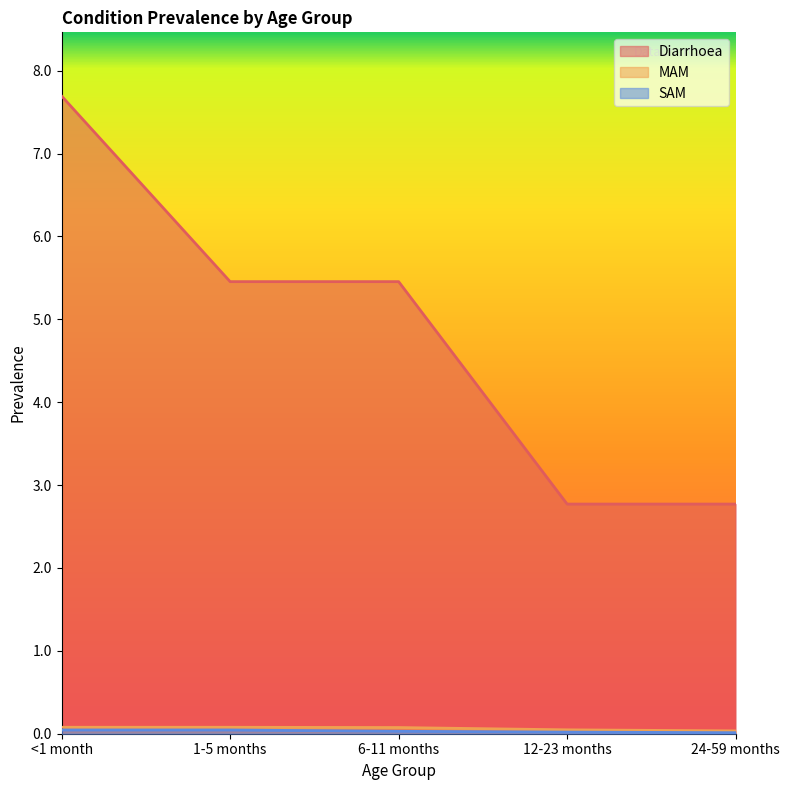

Between 6-11 months and 24-59 months, which series saw the biggest shift?

Diarrhoea